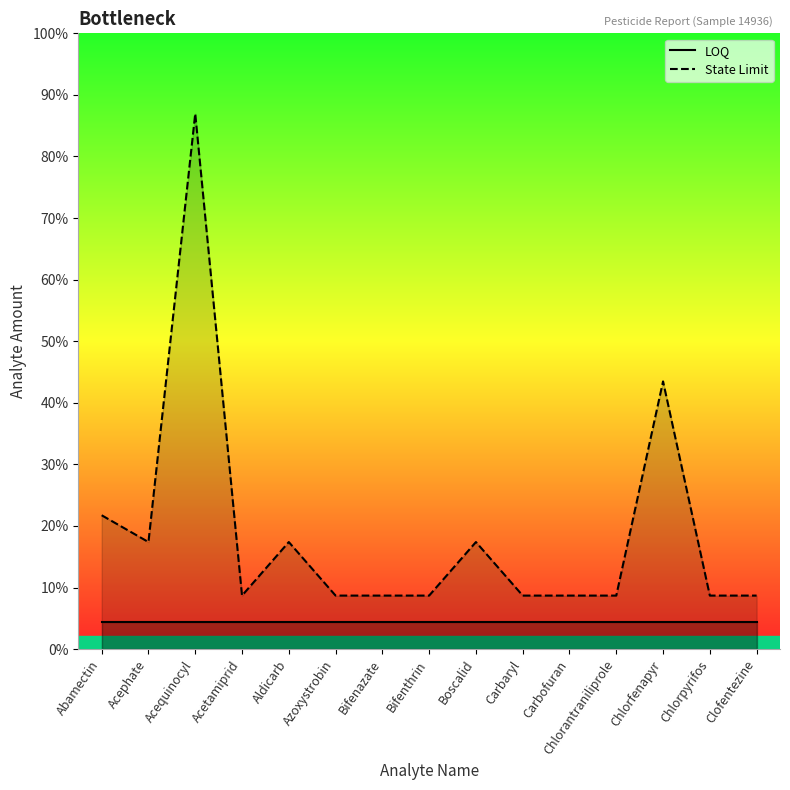

What is the maximum value for LOQ?

0.1